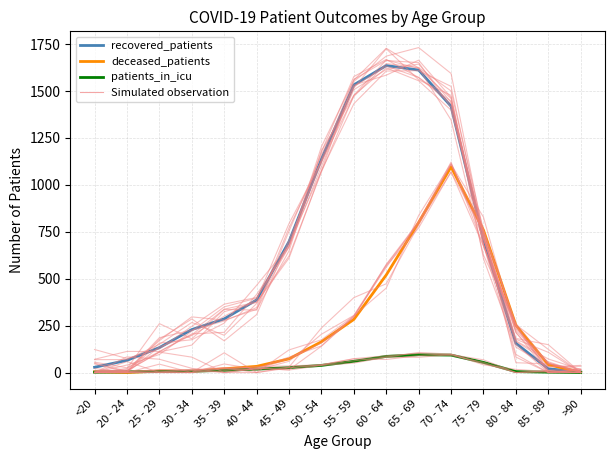

Reading left to right, extract all data points from this chart.

recovered_patients: <20=28	20 - 24=65	25 - 29=133	30 - 34=229	35 - 39=286	40 - 44=387	45 - 49=698	50 - 54=1137	55 - 59=1533	60 - 64=1636	65 - 69=1612	70 - 74=1419	75 - 79=708	80 - 84=156	85 - 89=20	>90=3
deceased_patients: <20=4	20 - 24=0	25 - 29=8	30 - 34=7	35 - 39=20	40 - 44=33	45 - 49=73	50 - 54=164	55 - 59=283	60 - 64=520	65 - 69=800	70 - 74=1096	75 - 79=759	80 - 84=252	85 - 89=42	>90=2
patients_in_icu: <20=2	20 - 24=4	25 - 29=5	30 - 34=7	35 - 39=12	40 - 44=18	45 - 49=26	50 - 54=38	55 - 59=60	60 - 64=86	65 - 69=95	70 - 74=93	75 - 79=54	80 - 84=5	85 - 89=2	>90=0